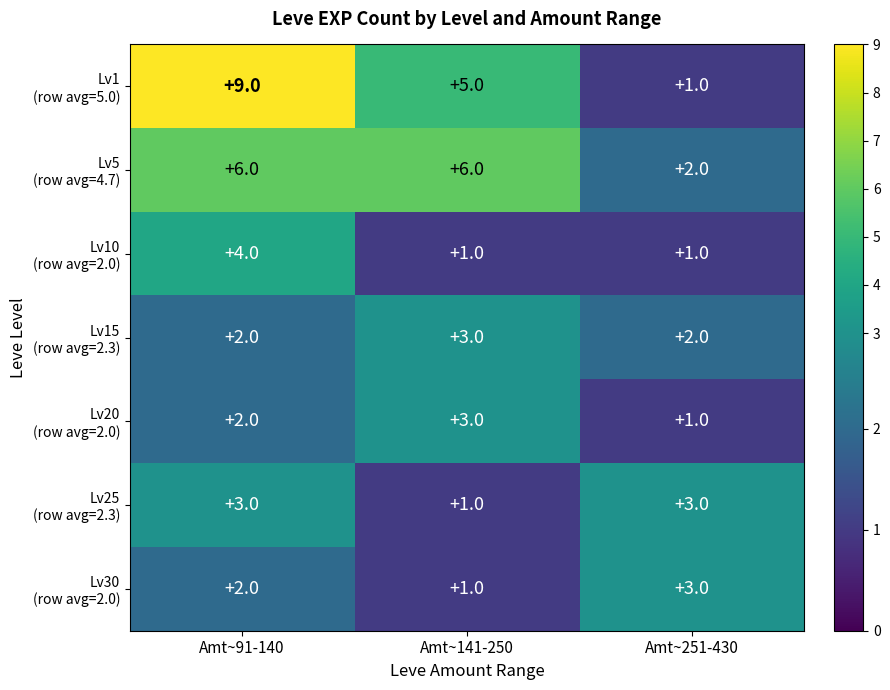

What is the total value across all series at Amt~91-140?

28